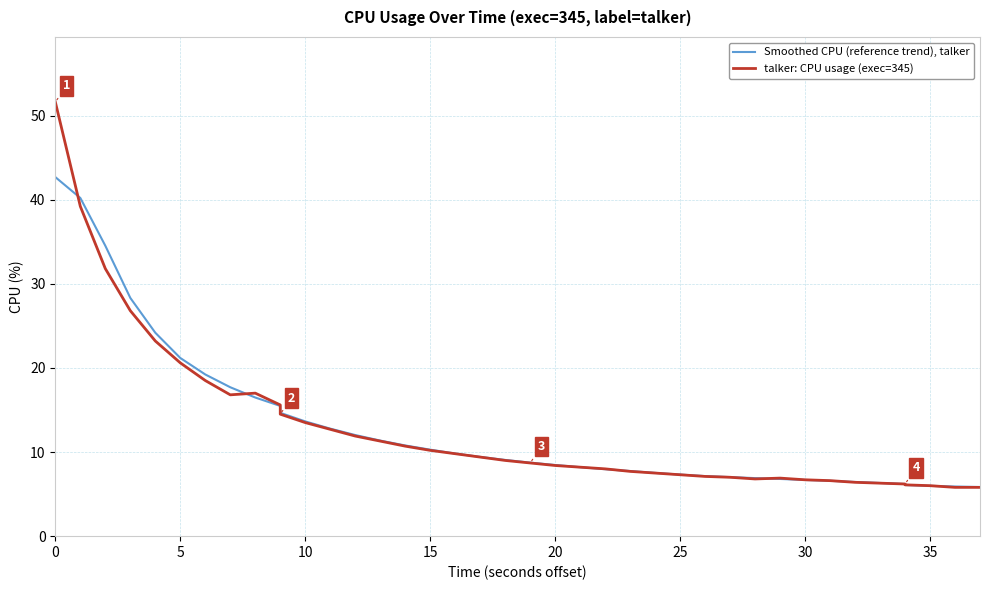

How many lines are shown in the chart?

2